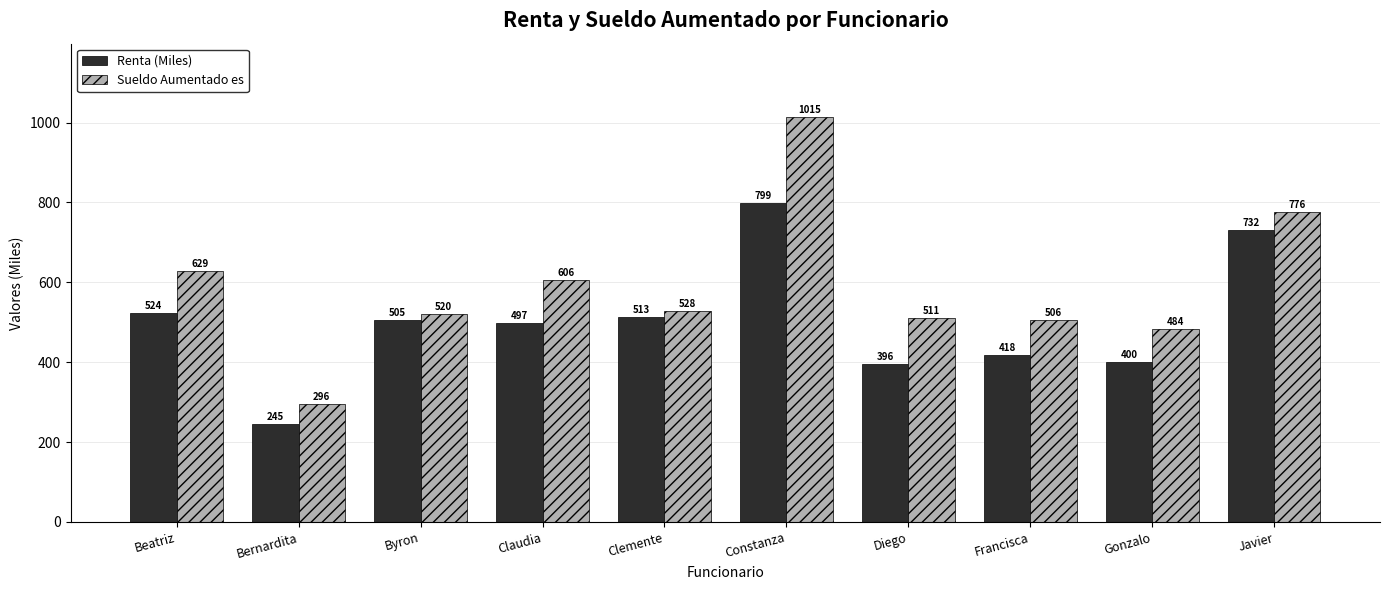

How many values in the Renta (Miles) series are below 505?

5